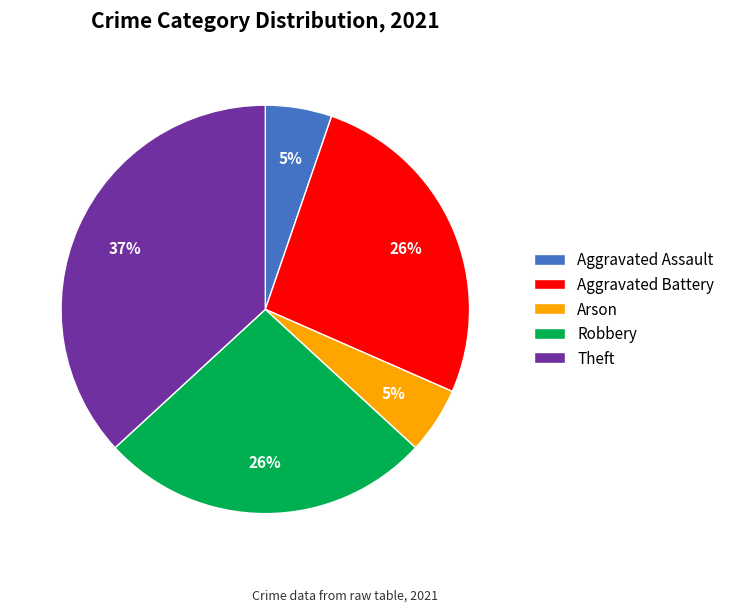

True or false: Arson accounts for 5% of the total.

True